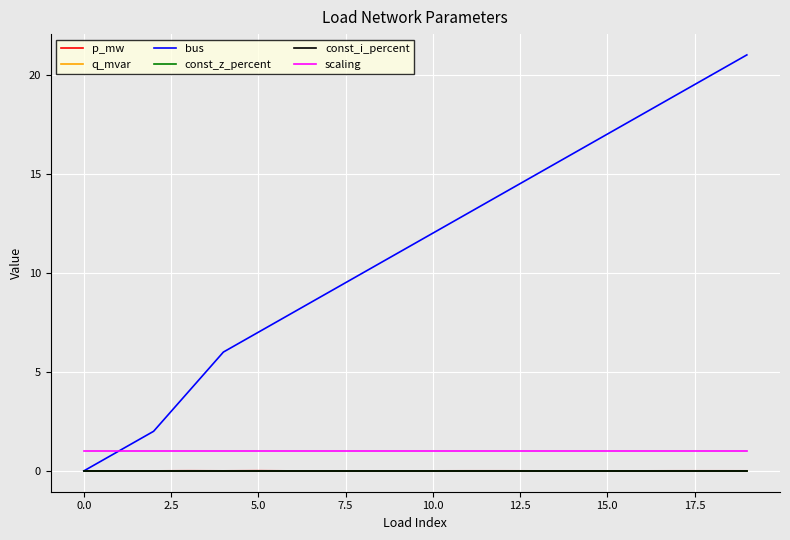

After their last crossing, which series has the higher values: bus or p_mw?

bus